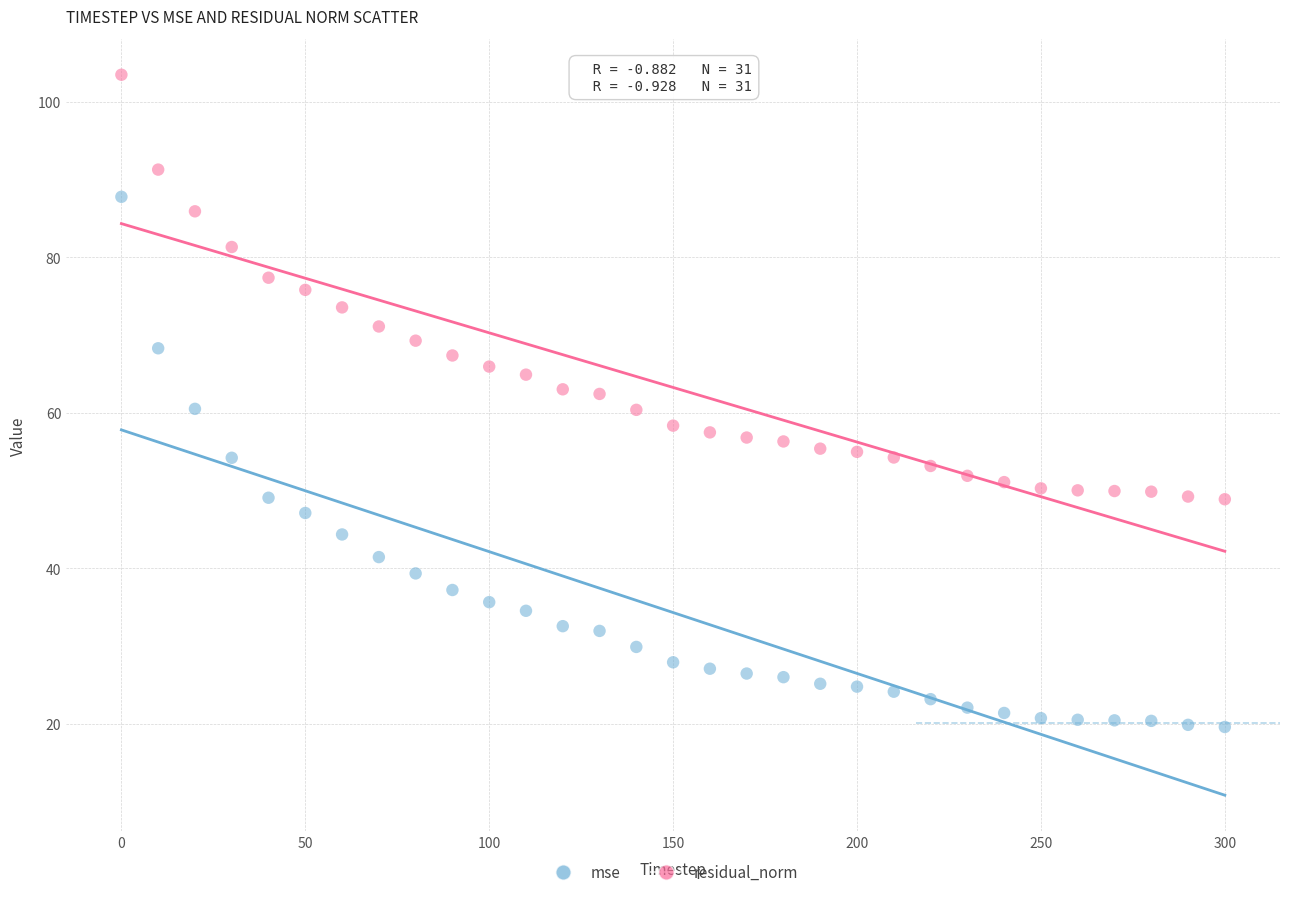

Which series contains the lowest Y value?

mse